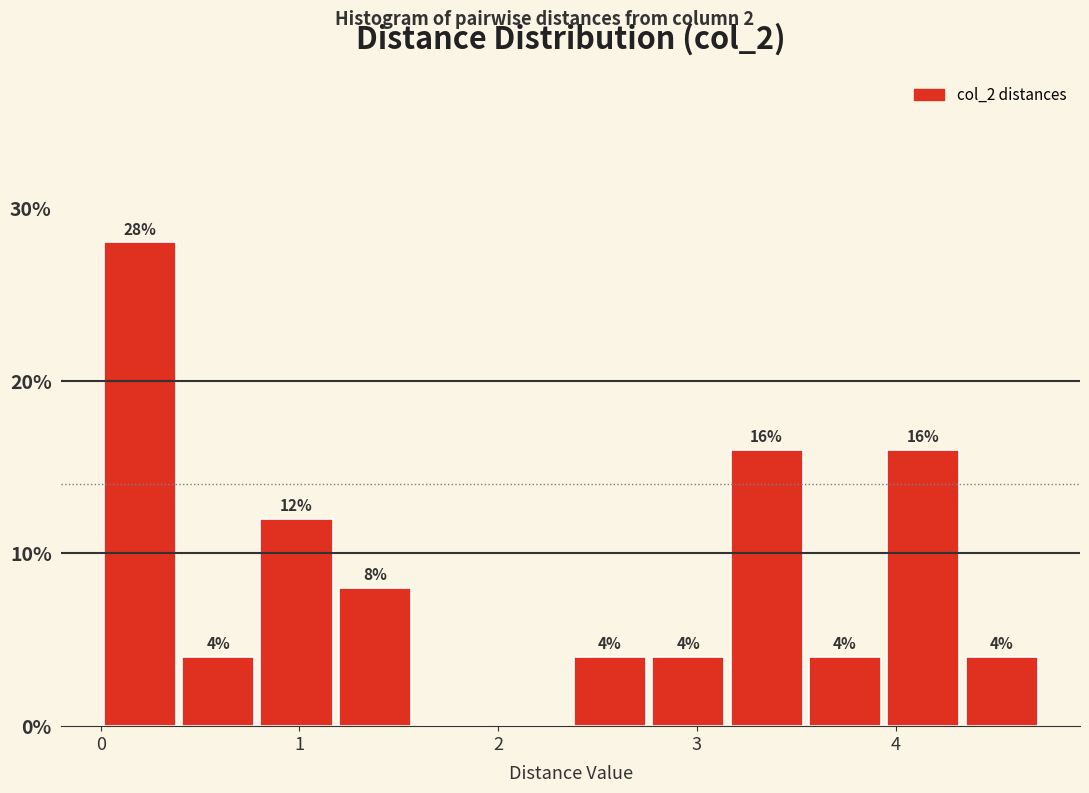

Around what value on the x-axis is the tallest bar? Give the approximate position of its centre, as read against the axis.

0.2